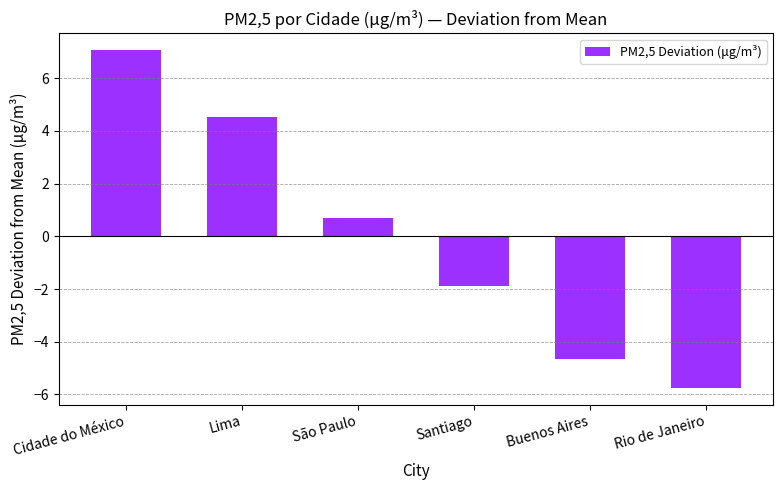

Does the chart contain stacked bars?

No